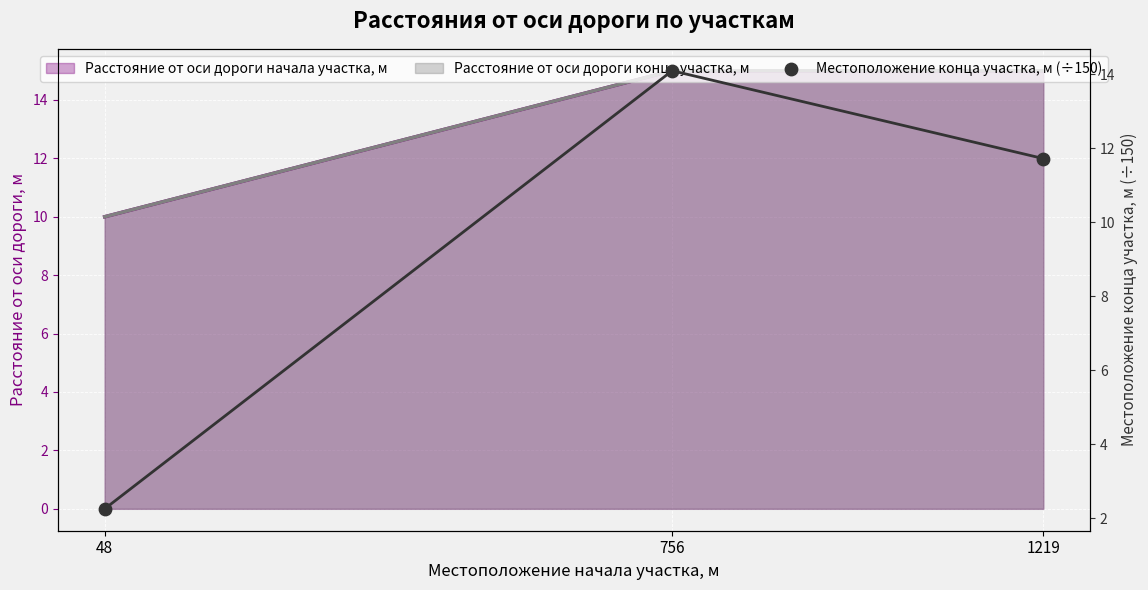

Which has a higher value, 48 or 756?

756